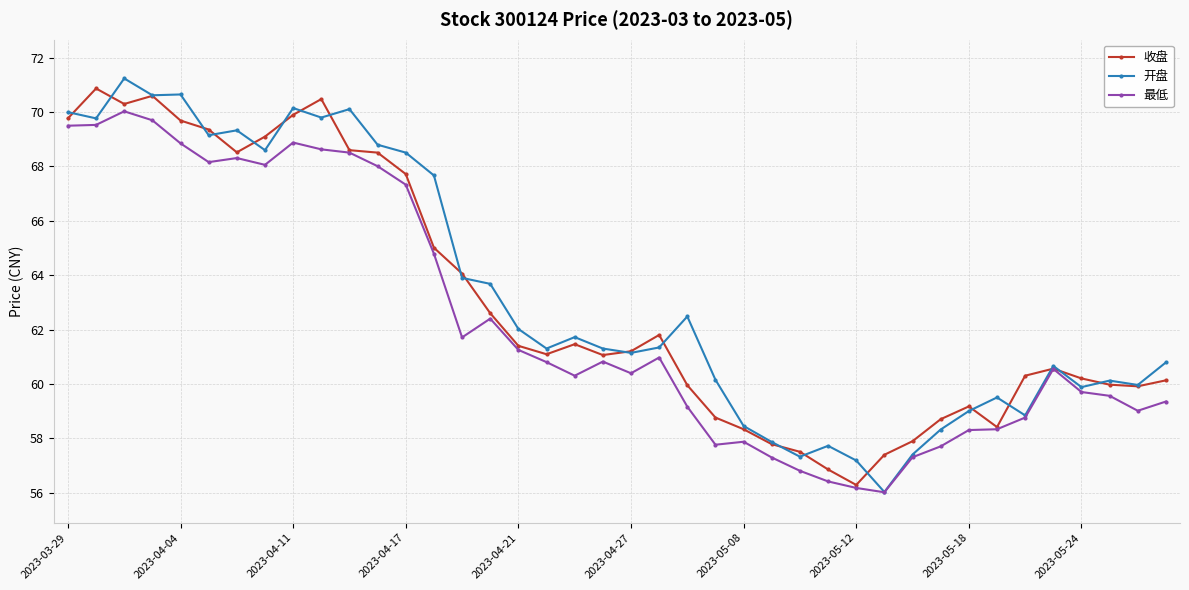

Rank the series by their maximum value, from highest to lowest.

开盘, 收盘, 最低